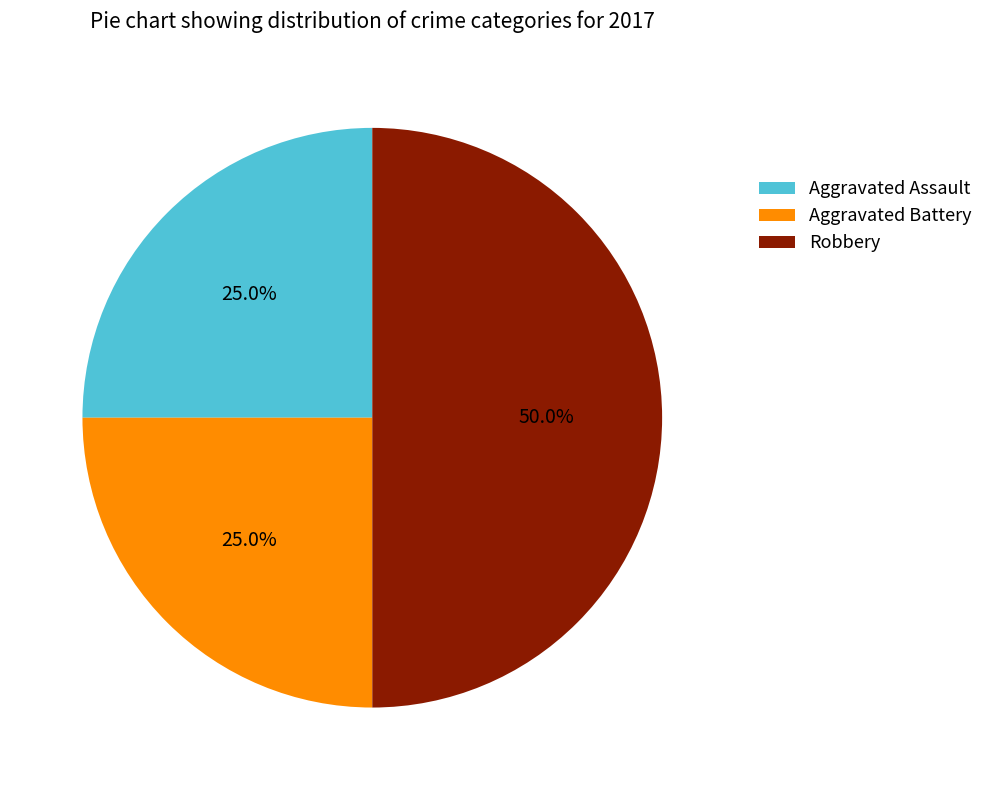

How many segments does this pie chart have?

3